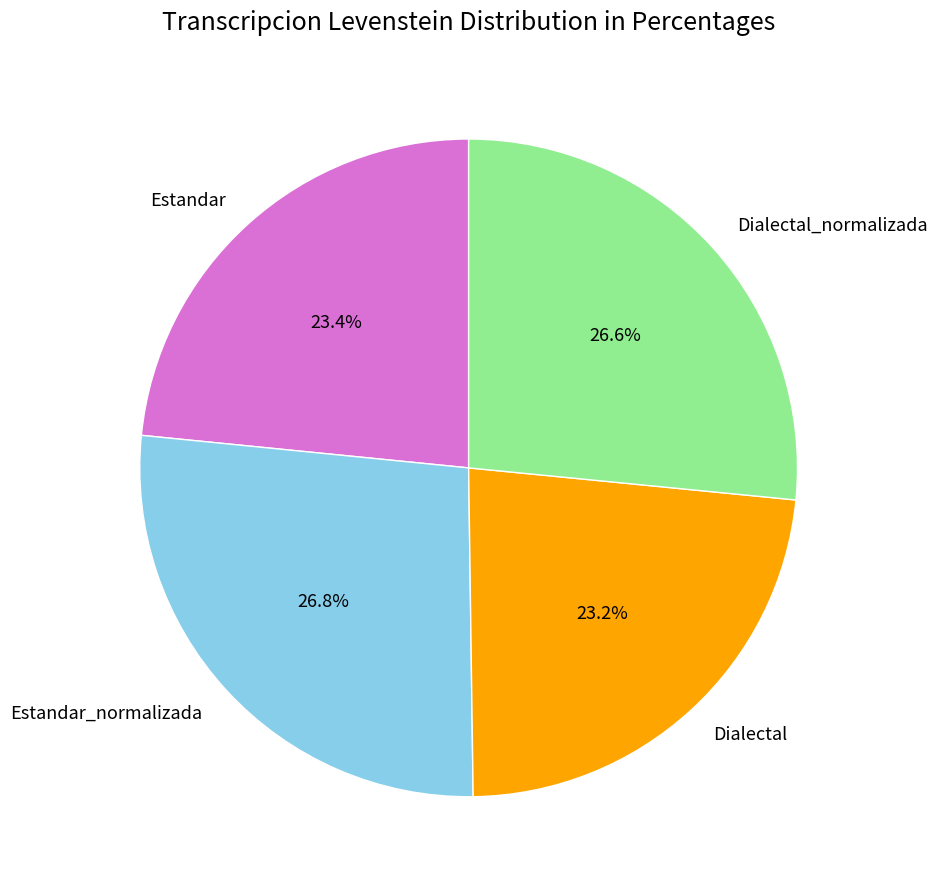

How many segments does this pie chart have?

4